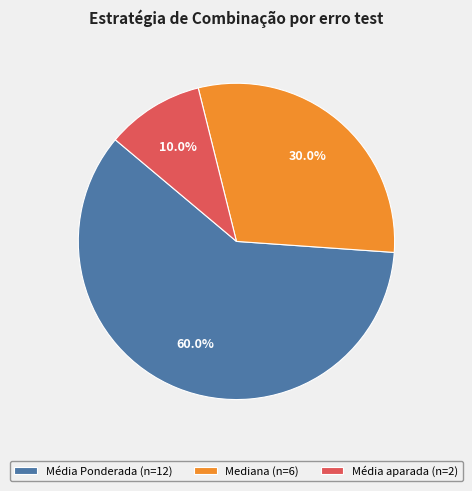

What percentage do Média aparada (n=2) and Mediana (n=6) together represent?

40.0%